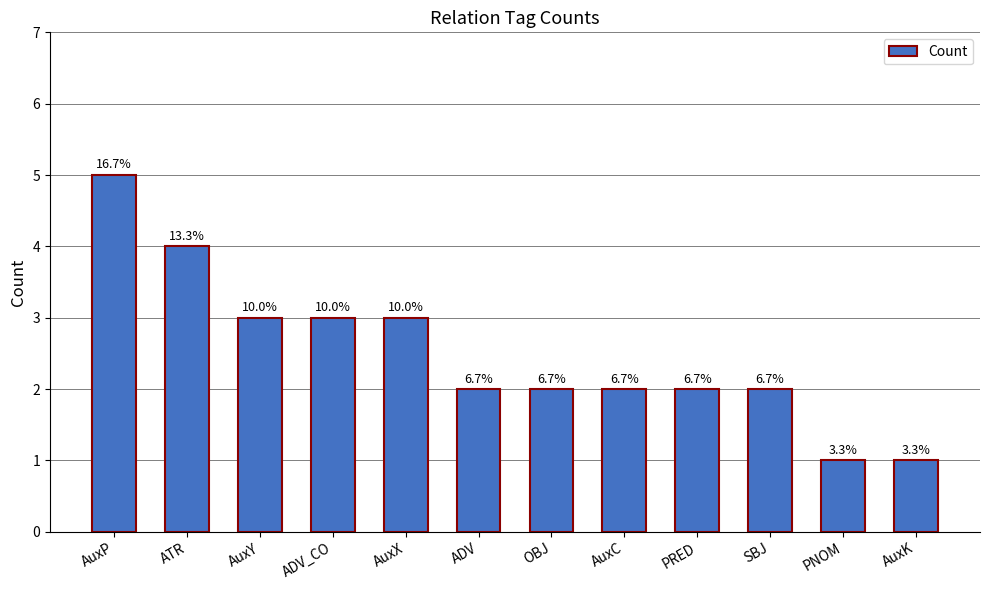

The value at ADV is 2. True or false?

True